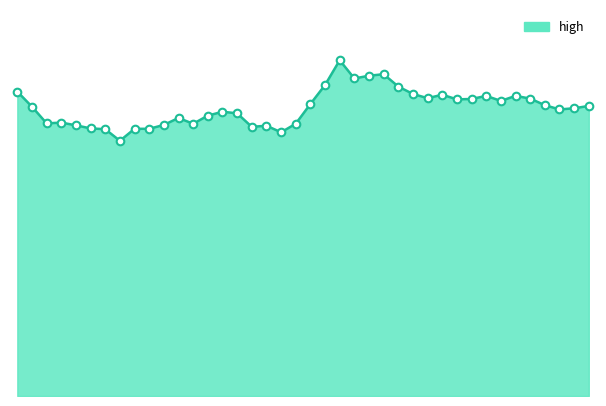

How many lines are shown in the chart?

1